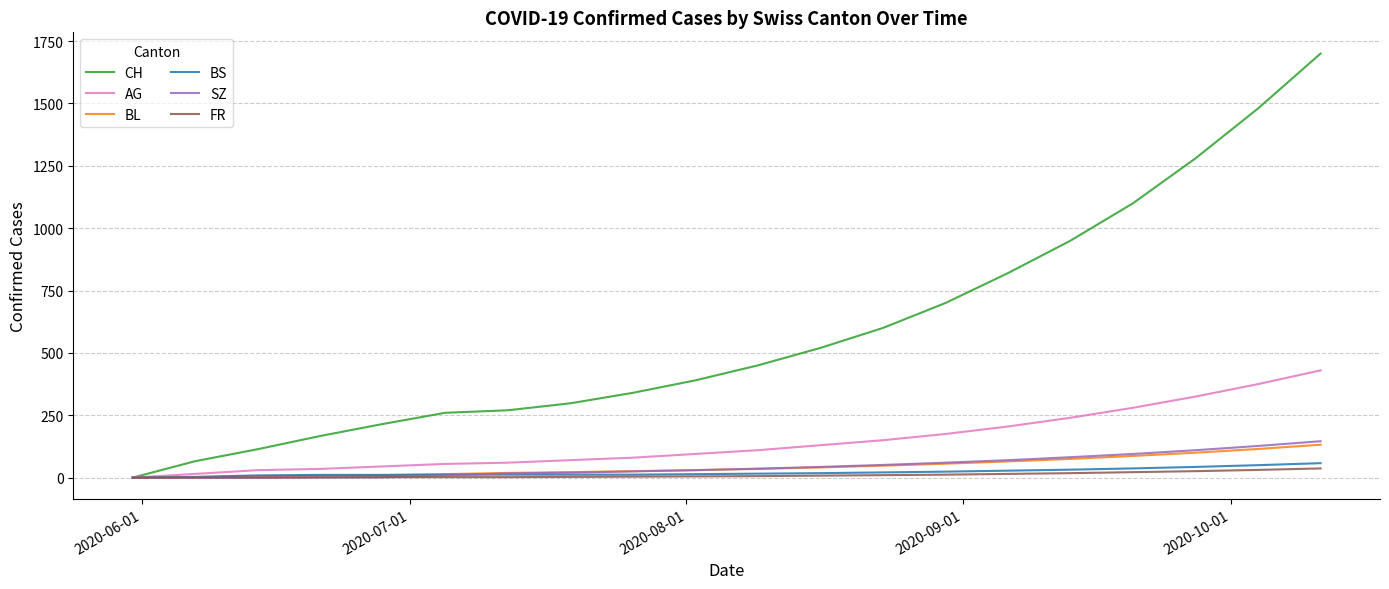

What are all the series names shown in the legend?

CH, AG, BL, BS, SZ, FR